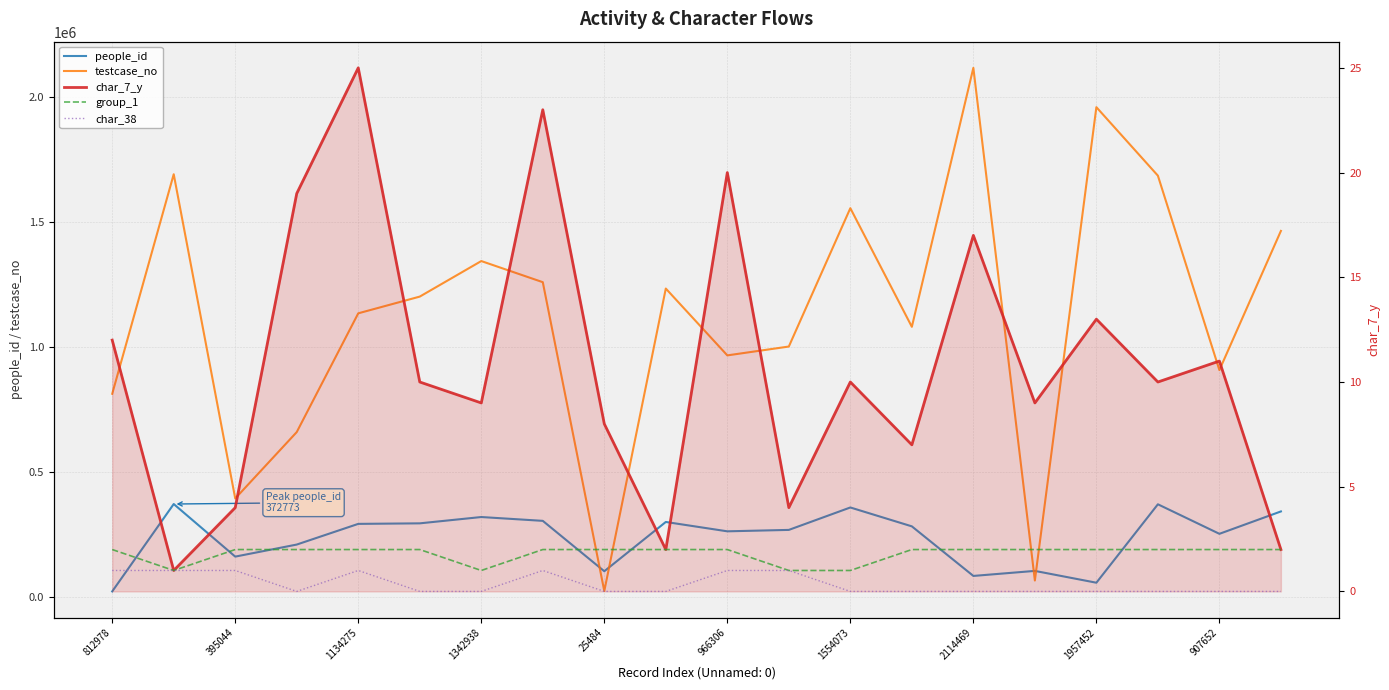

The value of char_38 at 907652 is 0. True or false?

False